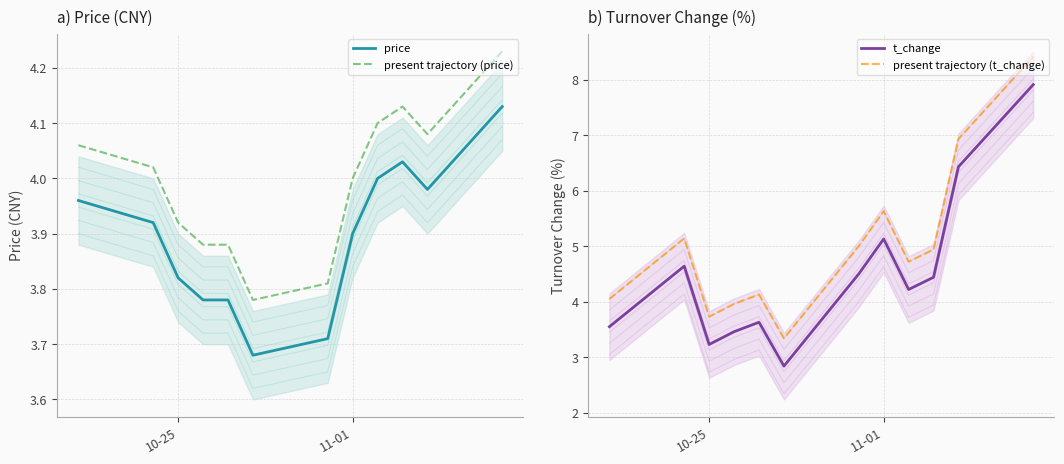

What are all the series names shown in the legend?

price, present trajectory (price), t_change, present trajectory (t_change)